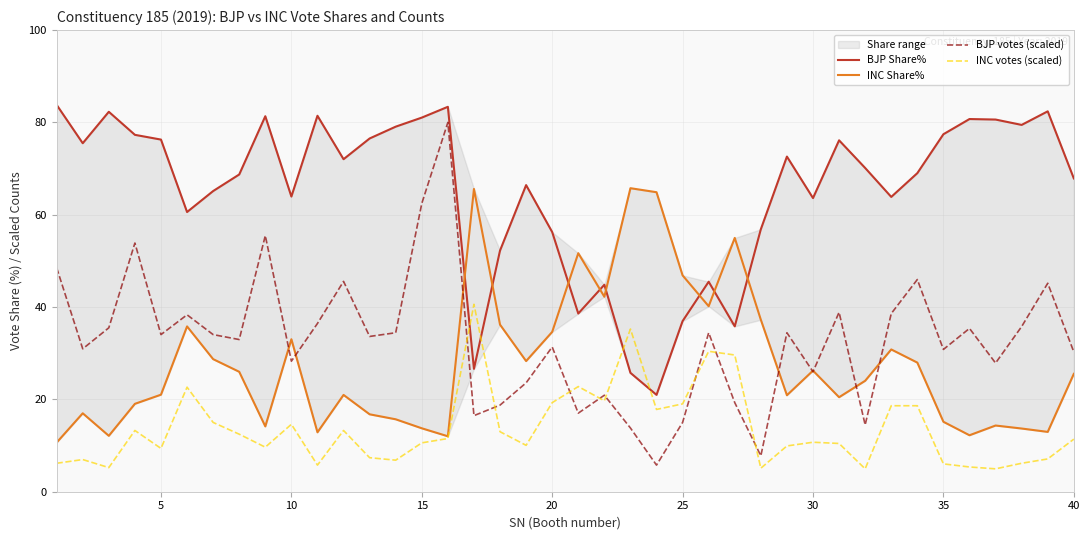

Which series ends up on top after the final intersection of BJP votes (scaled) and INC votes (scaled)?

BJP votes (scaled)